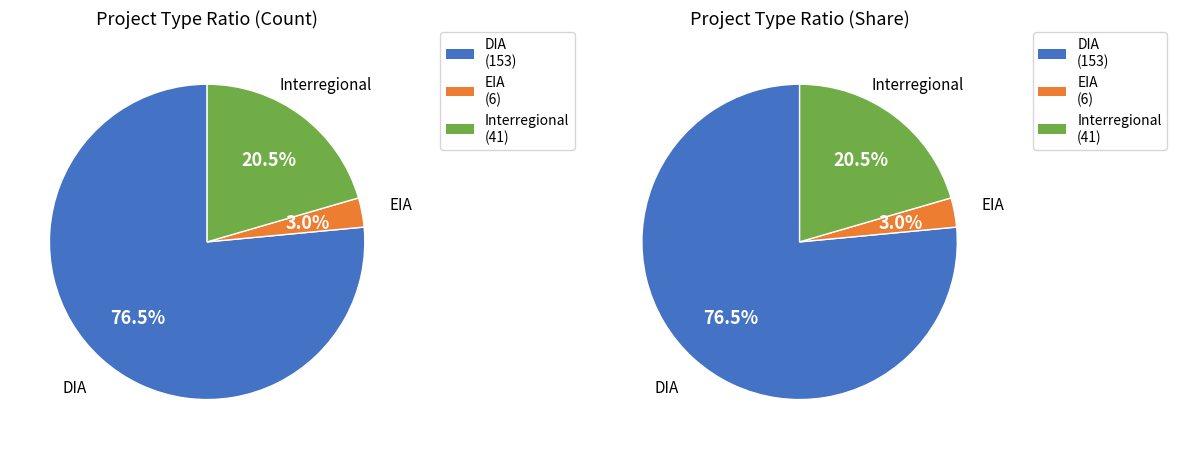

How many segments does this pie chart have?

3